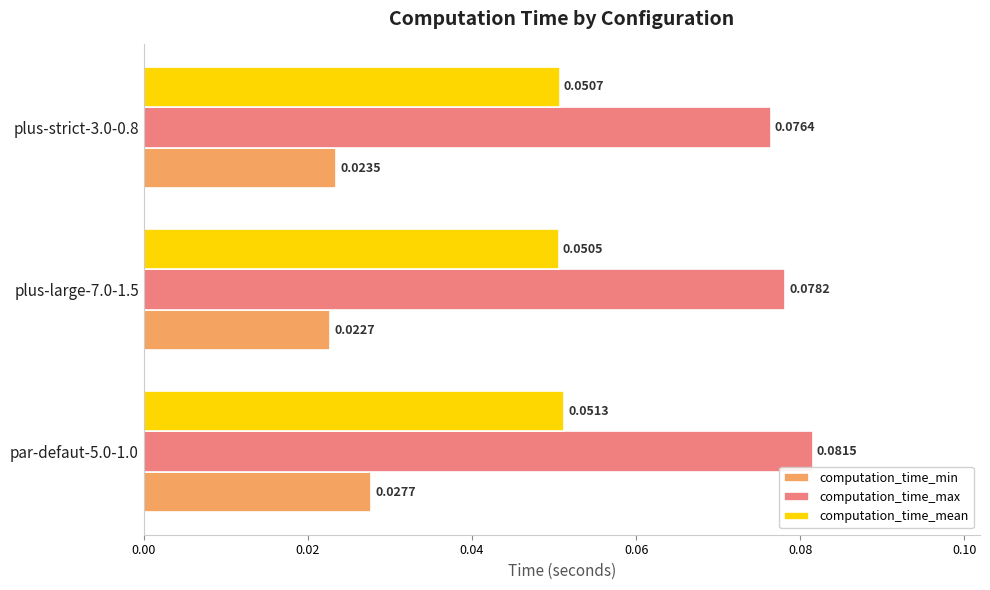

What are all the series names shown in the legend?

computation_time_min, computation_time_max, computation_time_mean